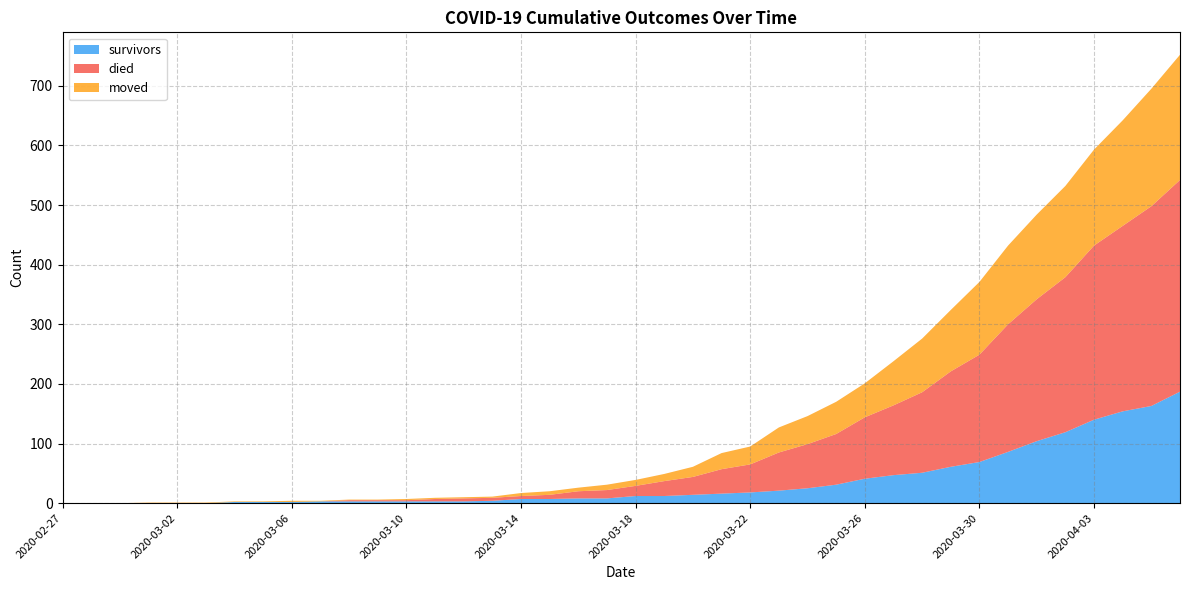

Reading left to right, list all the values displayed in this chart.

survivors: 2020-02-27=0	2020-02-28=0	2020-02-29=0	2020-03-01=0	2020-03-02=0	2020-03-03=0	2020-03-04=2	2020-03-05=2	2020-03-06=2	2020-03-07=3	2020-03-08=3	2020-03-09=3	2020-03-10=3	2020-03-11=3	2020-03-12=3	2020-03-13=4	2020-03-14=7	2020-03-15=7	2020-03-16=8	2020-03-17=8	2020-03-18=12	2020-03-19=12	2020-03-20=14	2020-03-21=16	2020-03-22=18	2020-03-23=21	2020-03-24=25	2020-03-25=31	2020-03-26=41	2020-03-27=47	2020-03-28=51	2020-03-29=61	2020-03-30=69	2020-03-31=86	2020-04-01=104	2020-04-02=119	2020-04-03=140	2020-04-04=154	2020-04-05=163	2020-04-06=187
died: 2020-02-27=0	2020-02-28=0	2020-02-29=0	2020-03-01=0	2020-03-02=0	2020-03-03=0	2020-03-04=0	2020-03-05=0	2020-03-06=0	2020-03-07=0	2020-03-08=2	2020-03-09=2	2020-03-10=2	2020-03-11=4	2020-03-12=5	2020-03-13=5	2020-03-14=5	2020-03-15=7	2020-03-16=12	2020-03-17=14	2020-03-18=17	2020-03-19=25	2020-03-20=30	2020-03-21=41	2020-03-22=47	2020-03-23=64	2020-03-24=74	2020-03-25=85	2020-03-26=103	2020-03-27=117	2020-03-28=135	2020-03-29=160	2020-03-30=180	2020-03-31=214	2020-04-01=238	2020-04-02=260	2020-04-03=292	2020-04-04=311	2020-04-05=335	2020-04-06=355
moved: 2020-02-27=0	2020-02-28=0	2020-02-29=0	2020-03-01=1	2020-03-02=1	2020-03-03=1	2020-03-04=1	2020-03-05=1	2020-03-06=2	2020-03-07=1	2020-03-08=1	2020-03-09=1	2020-03-10=2	2020-03-11=2	2020-03-12=2	2020-03-13=2	2020-03-14=5	2020-03-15=6	2020-03-16=6	2020-03-17=9	2020-03-18=10	2020-03-19=12	2020-03-20=17	2020-03-21=27	2020-03-22=30	2020-03-23=42	2020-03-24=47	2020-03-25=54	2020-03-26=57	2020-03-27=74	2020-03-28=90	2020-03-29=103	2020-03-30=122	2020-03-31=132	2020-04-01=142	2020-04-02=153	2020-04-03=161	2020-04-04=177	2020-04-05=197	2020-04-06=210